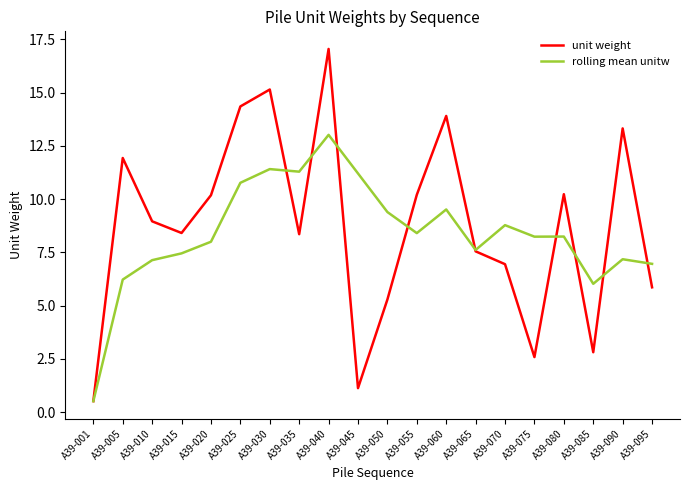

How many lines are shown in the chart?

2